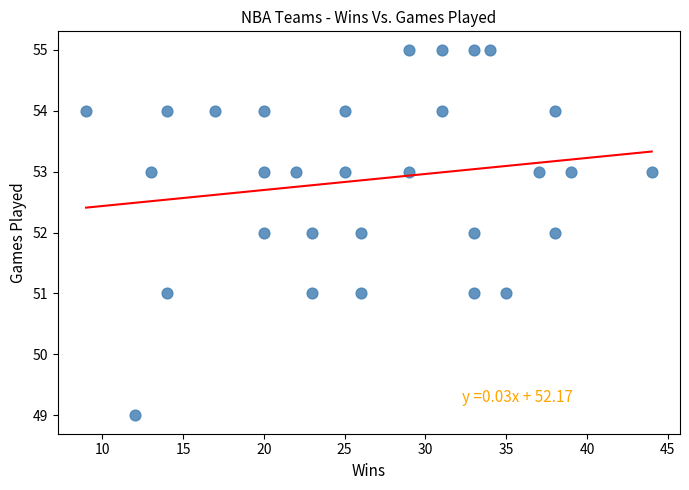

What is the range of Y values (max minus min)?

6